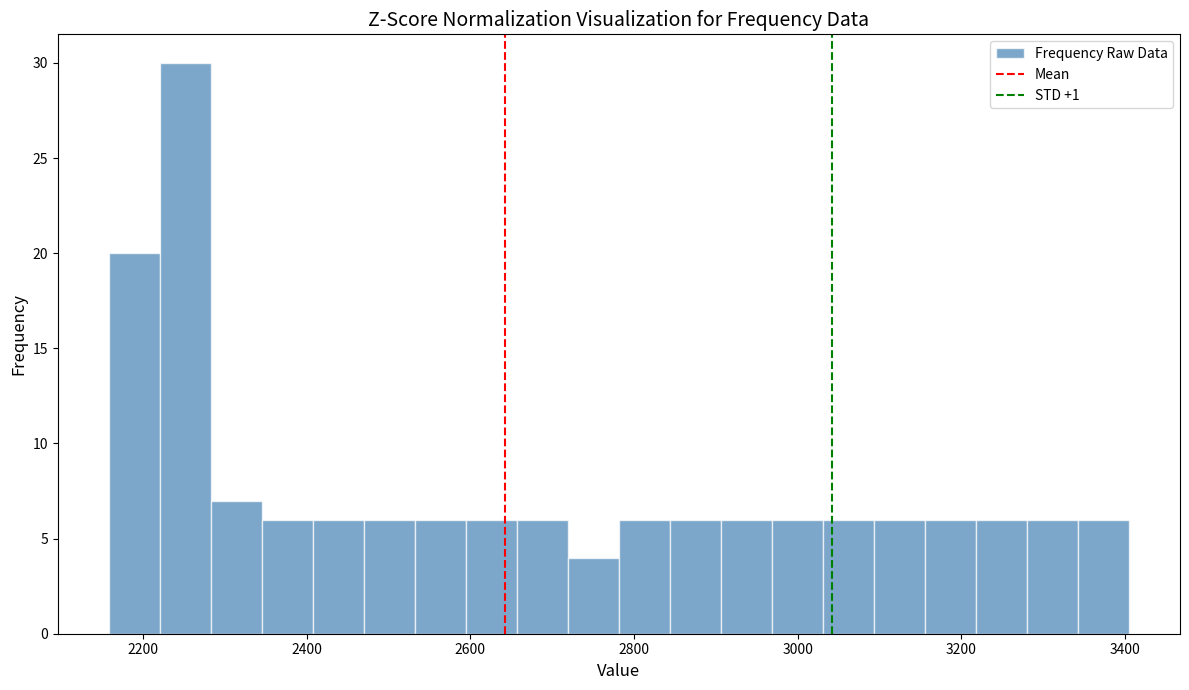

Around what value on the x-axis is the tallest bar? Give the approximate position of its centre, as read against the axis.

2260